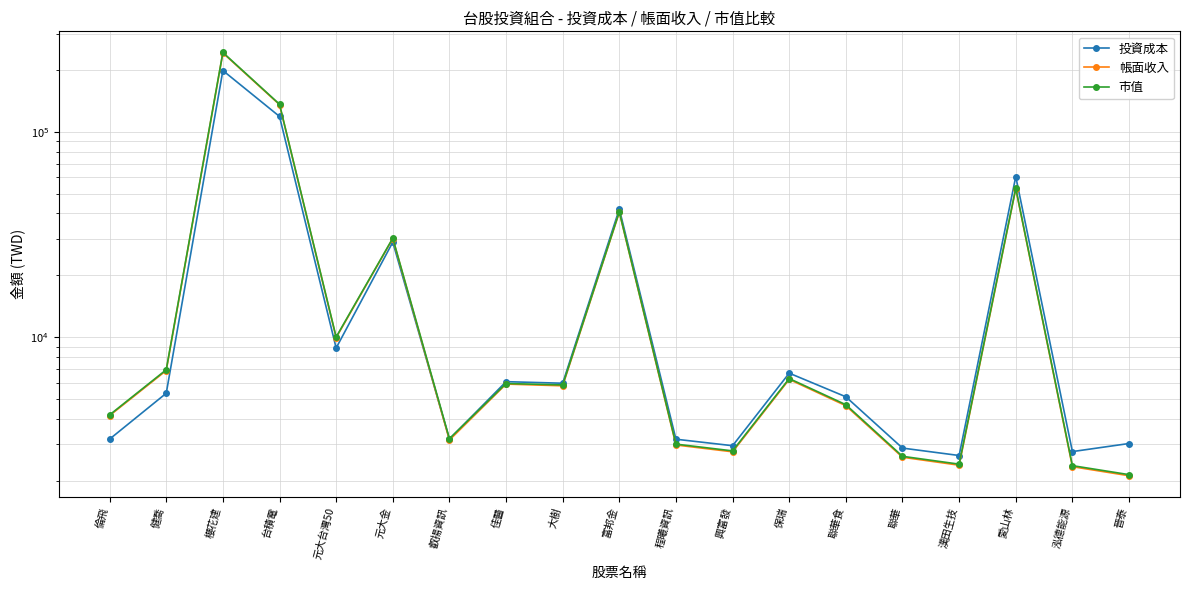

Which series has the largest range (max minus min)?

市值